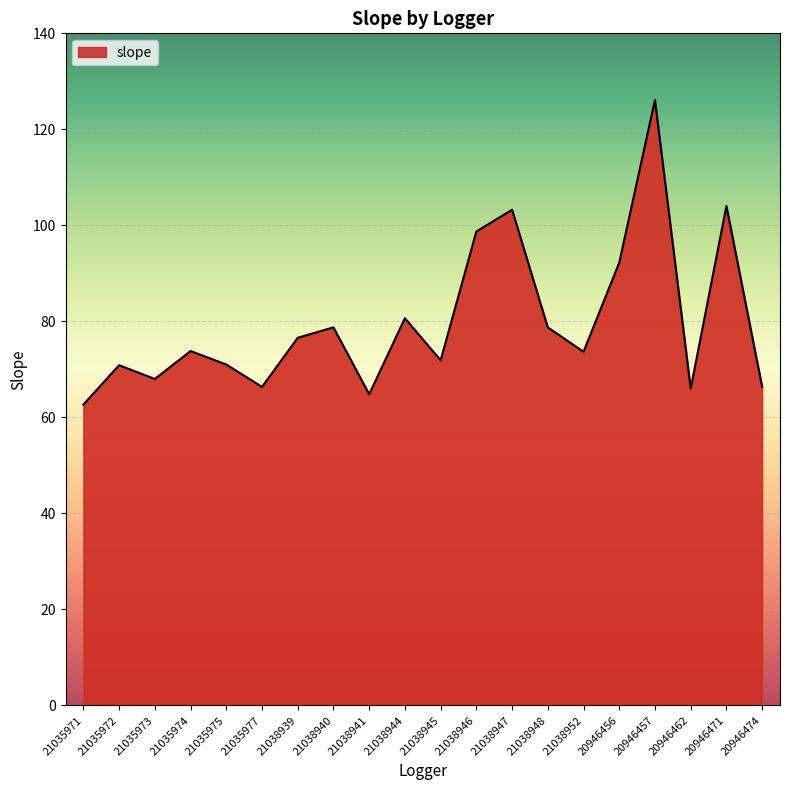

How many interior local peaks (higher than both neighbors) does the data have?

7